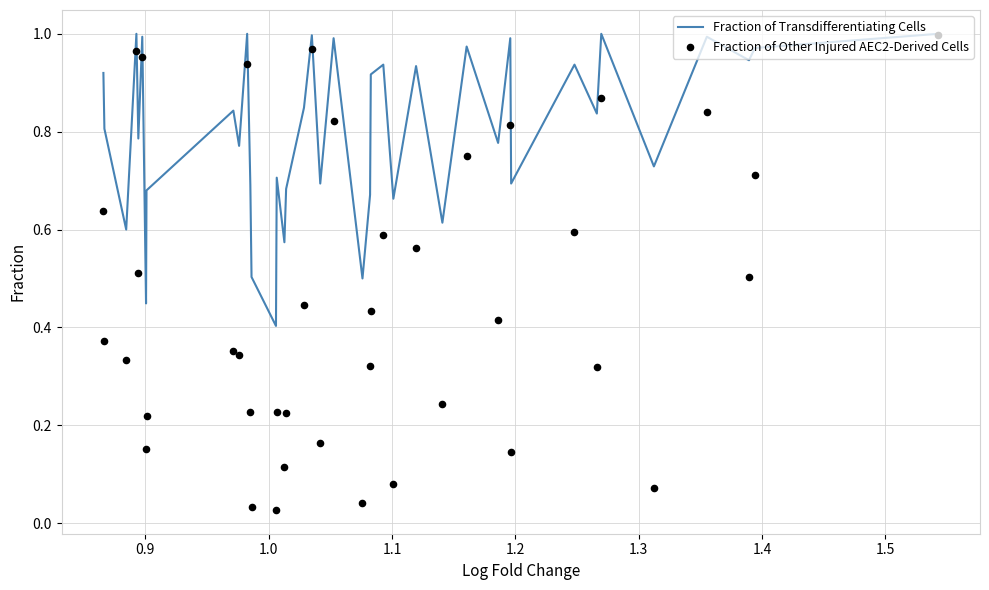

What is the total value across all series at 1.2?

1.3